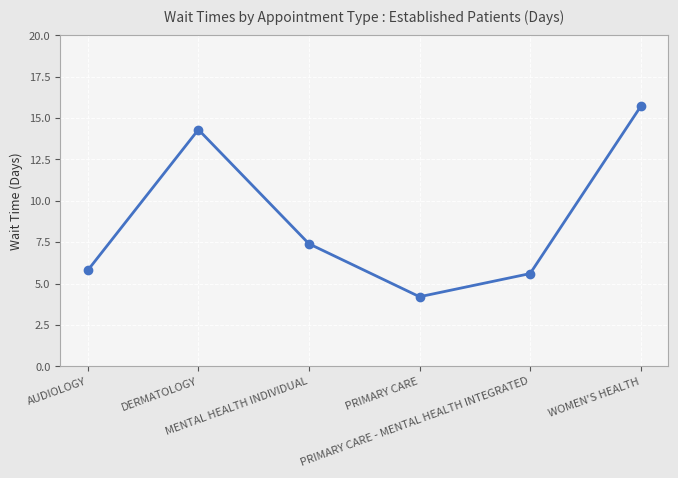

How many interior local peaks (higher than both neighbors) does the data have?

1